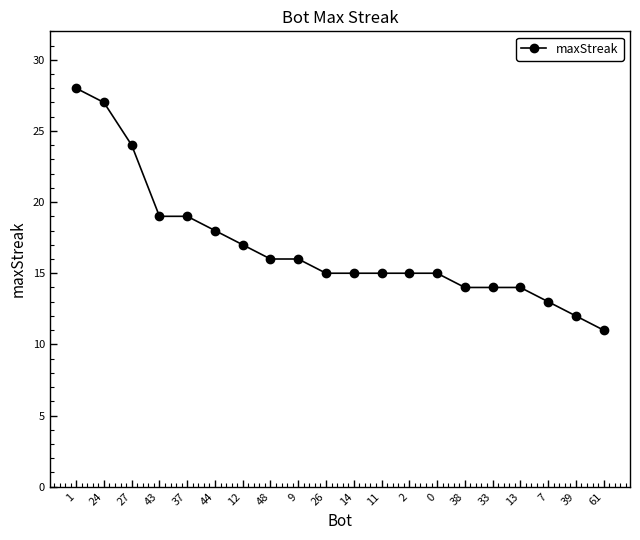

What is the maximum value shown in the chart?

28